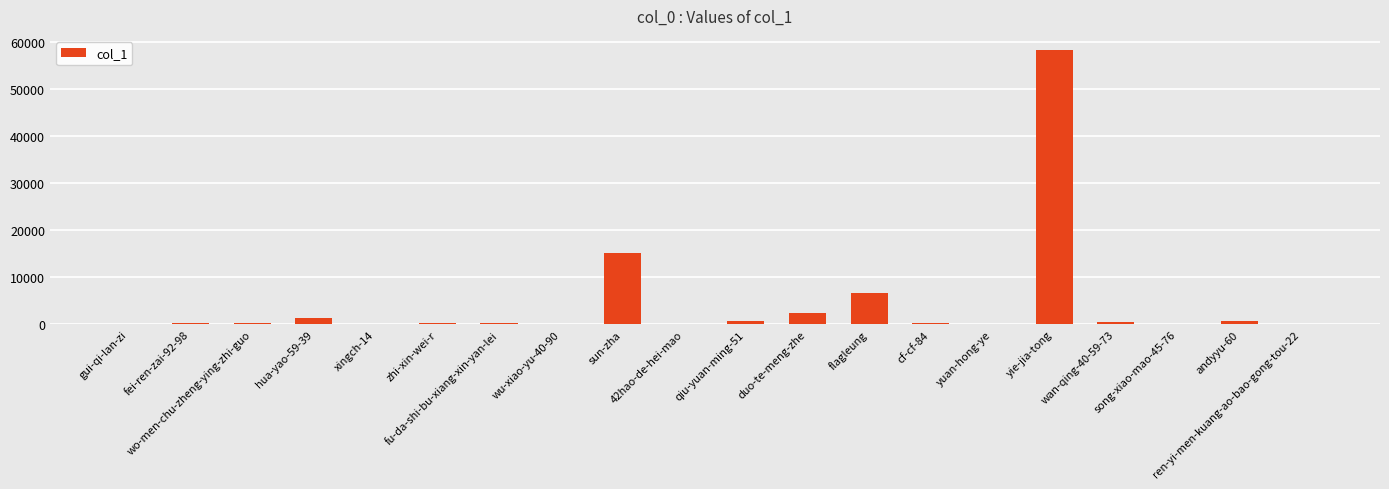

What is the sum of the values at fu-da-shi-bu-xiang-xin-yan-lei and wo-men-chu-zheng-ying-zhi-guo?

647